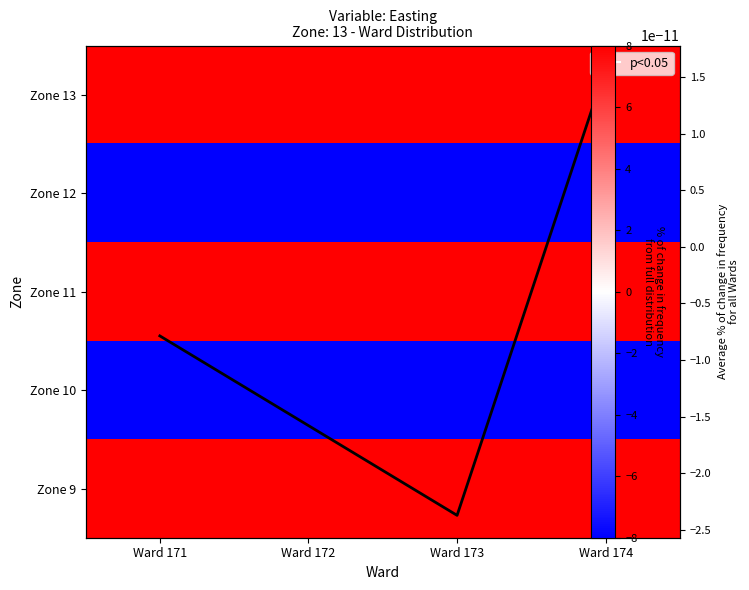

At how many categories does at least one series exceed 240?

4